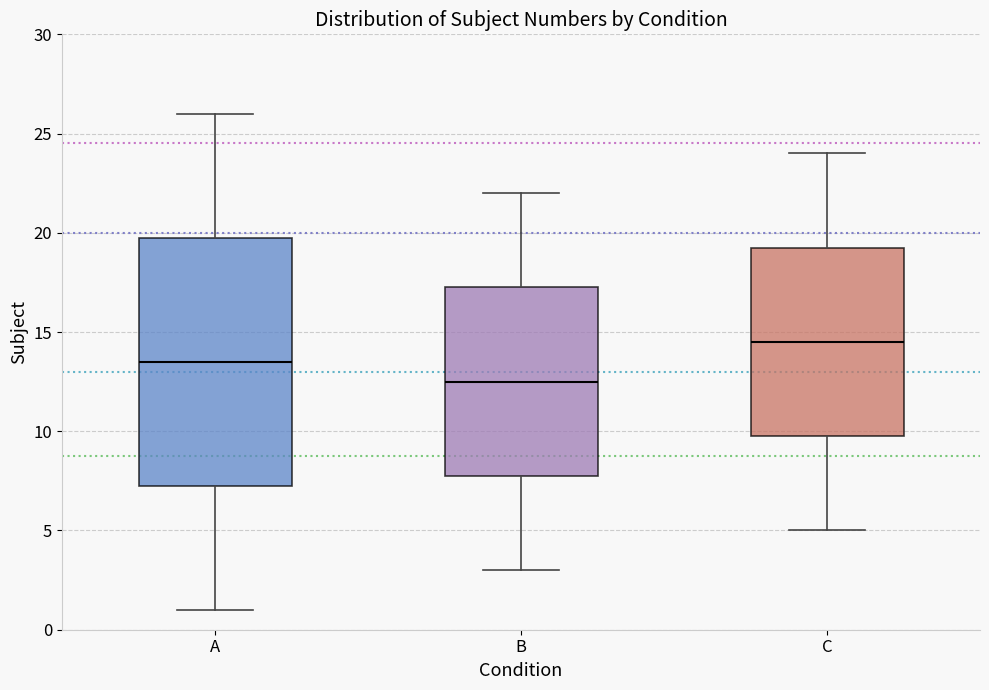

Where does the median line of the box for B sit on the y-axis? The values are not printed on the chart, so give them approximately, as read against the axis.

12.5